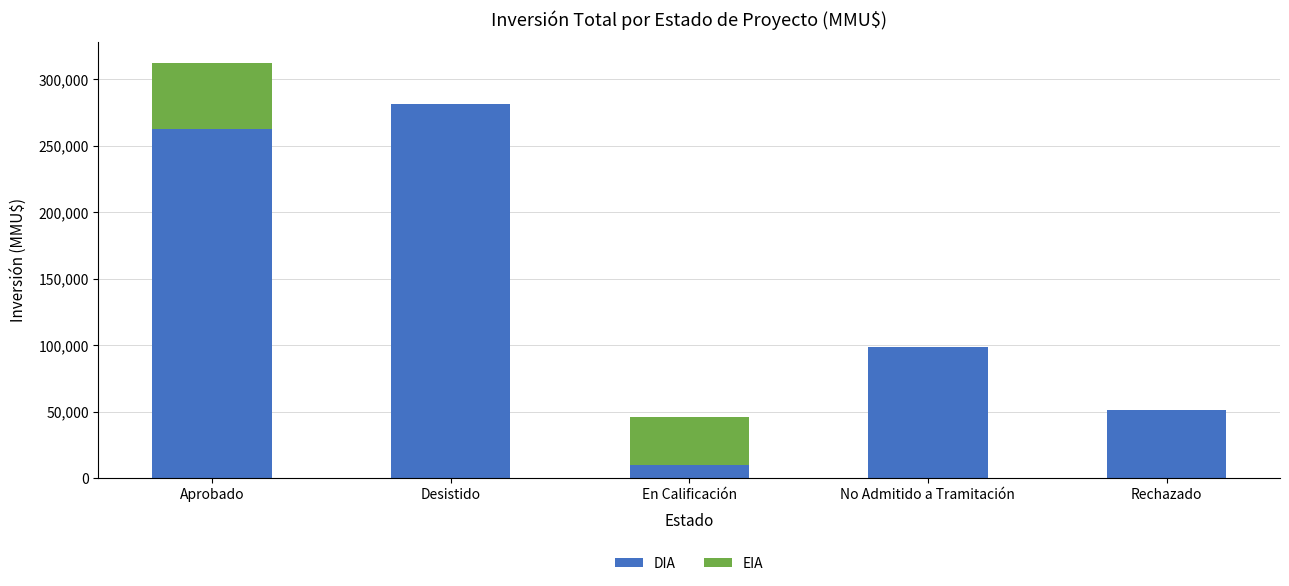

Reading left to right, list the values for the DIA series.

Aprobado=262586	Desistido=281090	En Calificación=10200	No Admitido a Tramitación=99010	Rechazado=51800